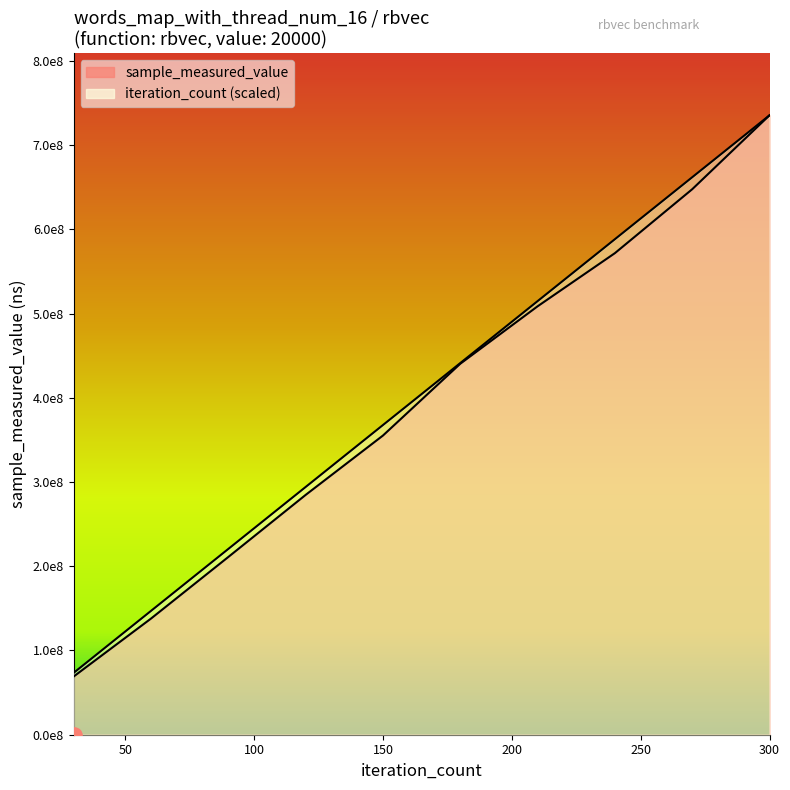

At how many categories does at least one series exceed 330972791?

6